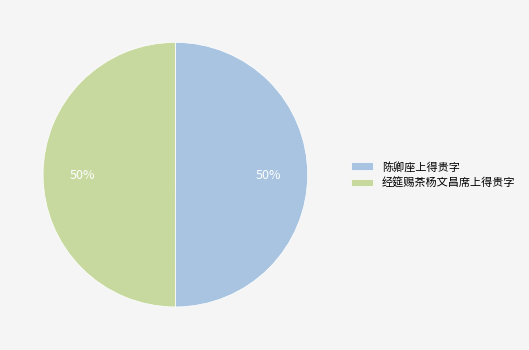

To the nearest percent, what percentage of the pie is 经筵赐茶杨文昌席上得贵字?

50%